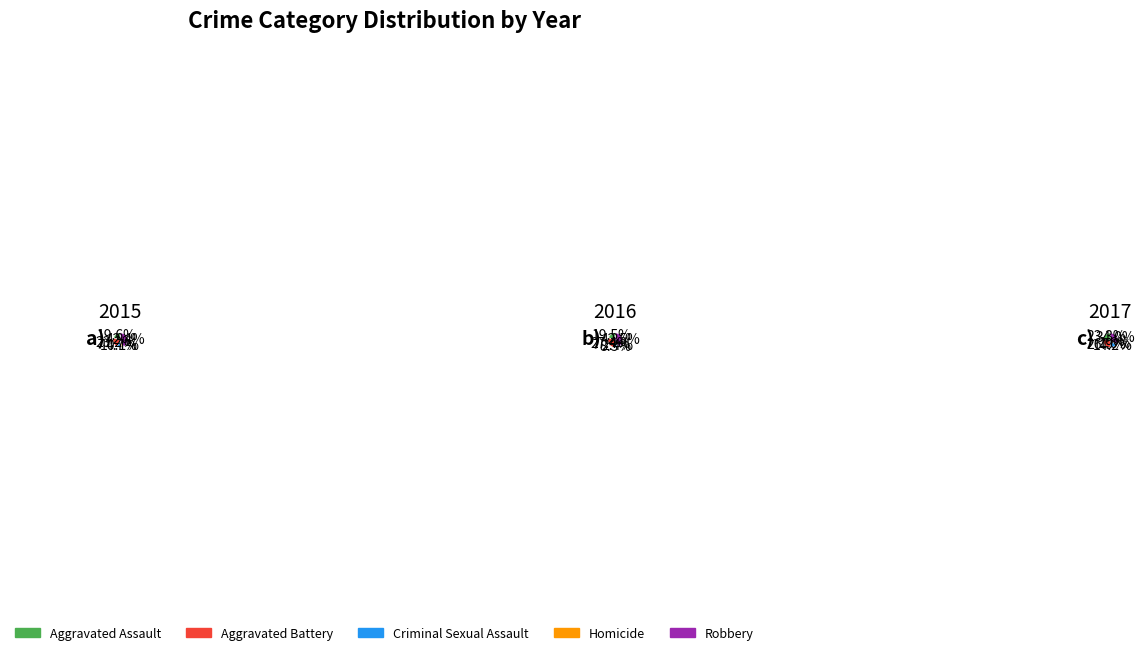

Is there a majority slice in this chart?

No